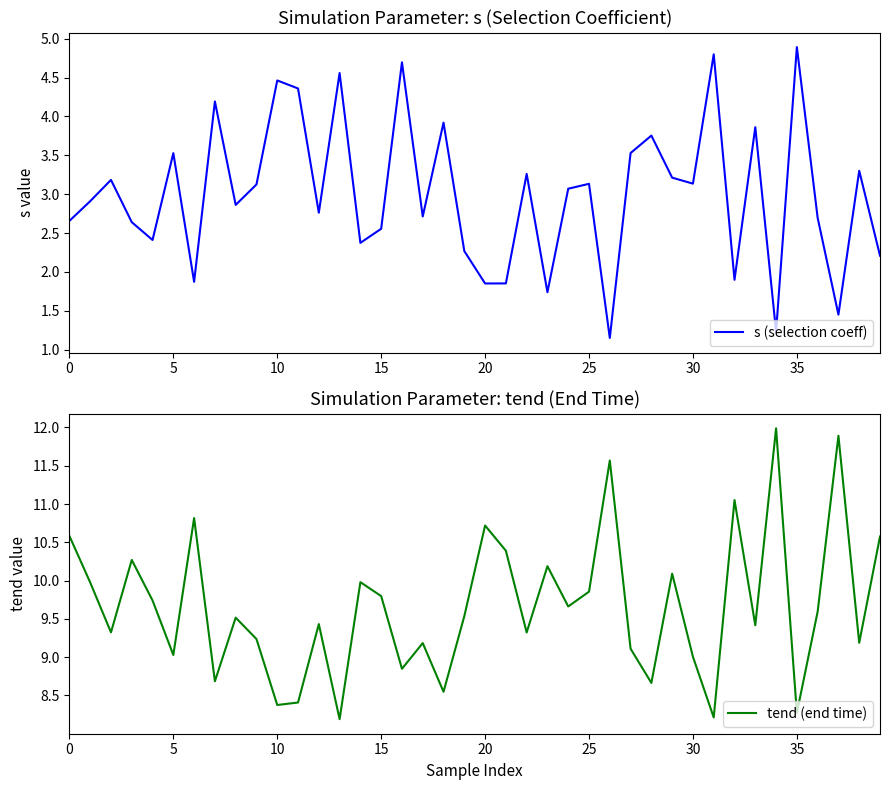

What is the label of the 10th point from the right?

30